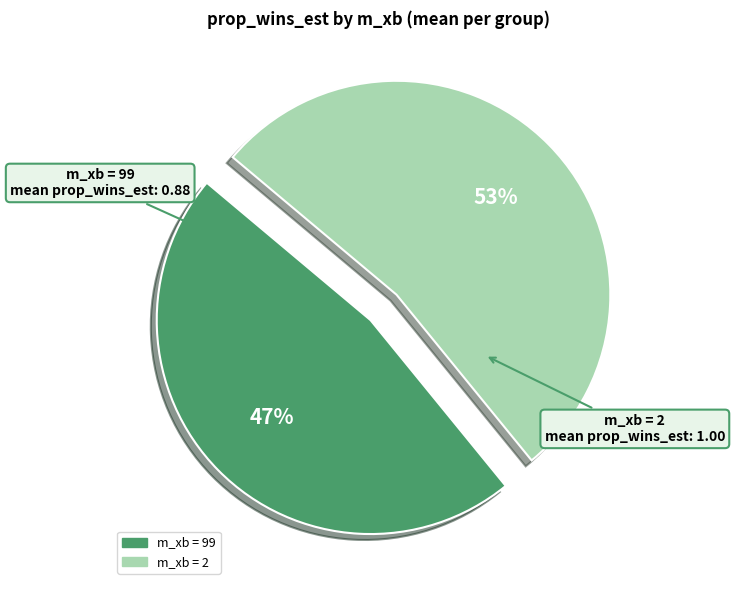

Is there a majority slice in this chart?

Yes